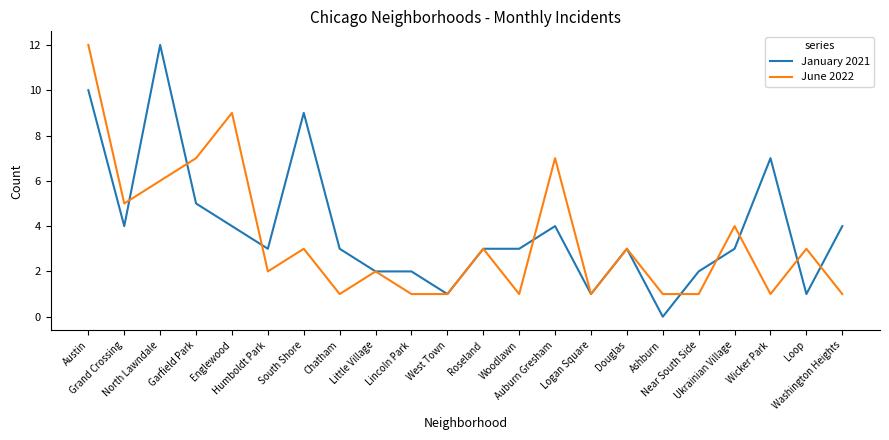

How many lines are shown in the chart?

2